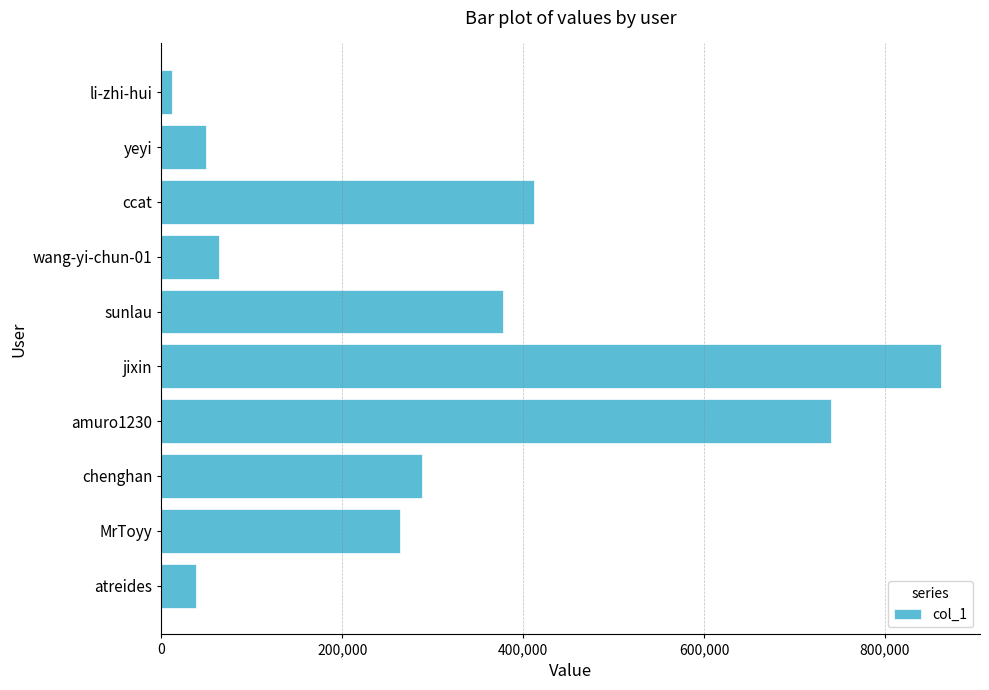

What is the change in value from sunlau to wang-yi-chun-01?

-313497